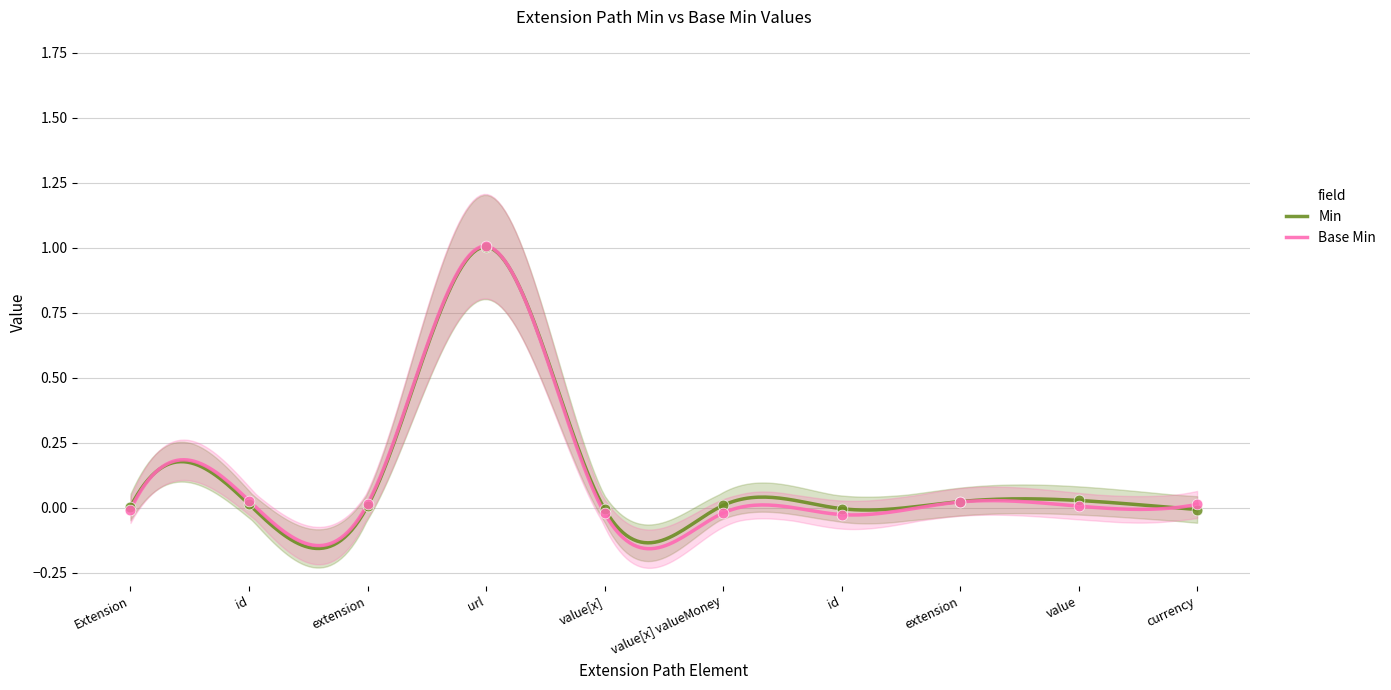

What are all the series names shown in the legend?

Min, Base Min